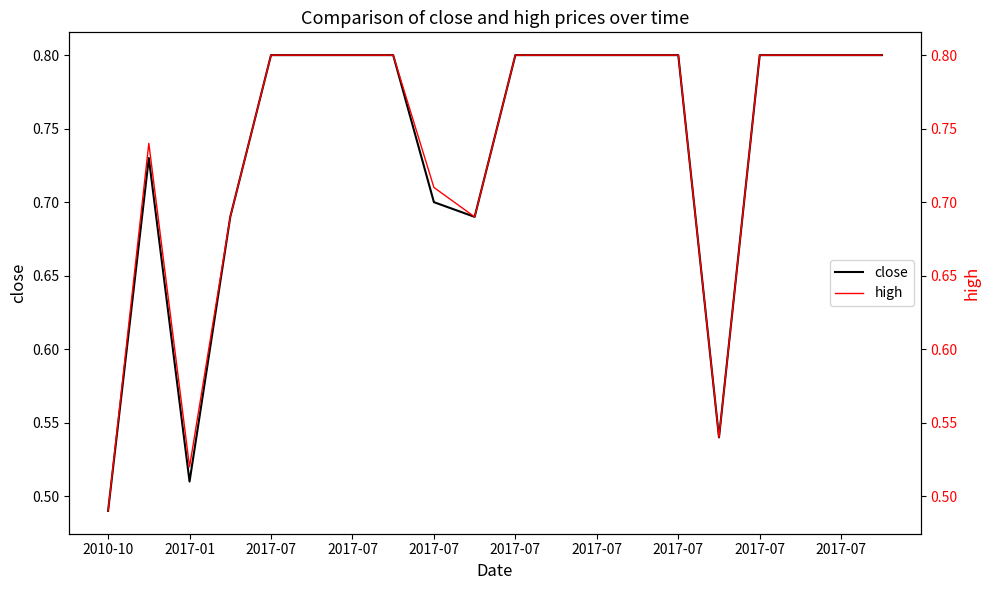

Does the chart display data point markers on the line(s)?

No